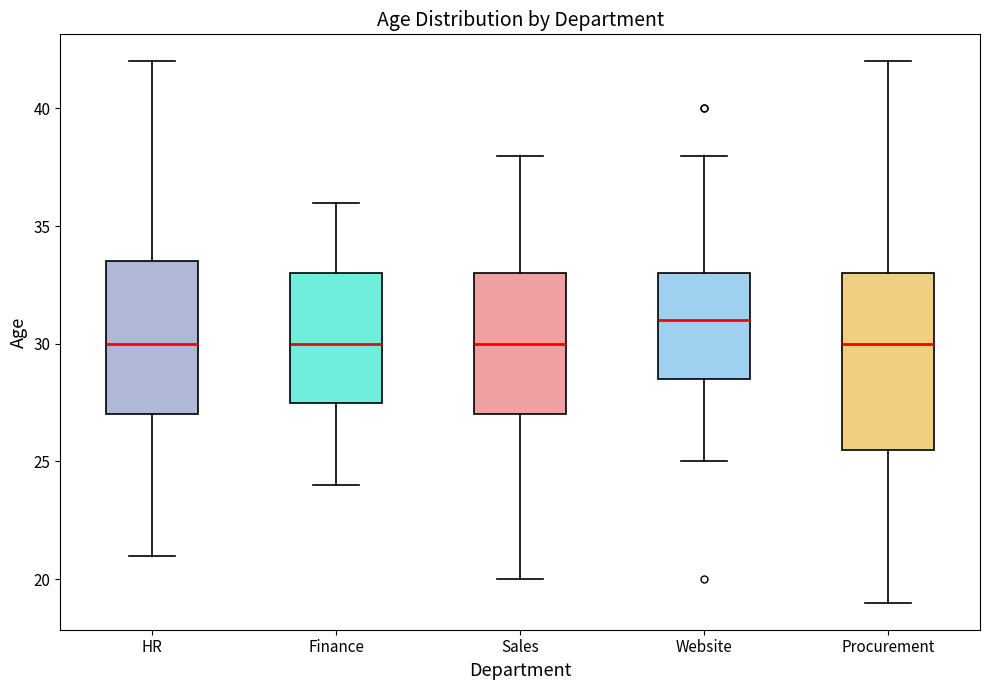

Which box is the tallest, from its lower edge to its upper edge?

Procurement